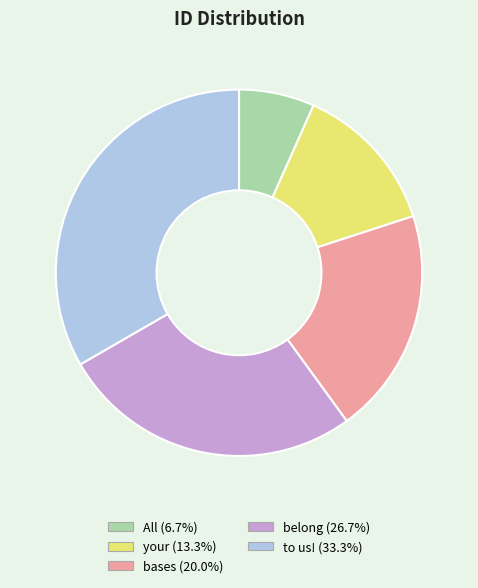

Does any single category account for the majority?

No